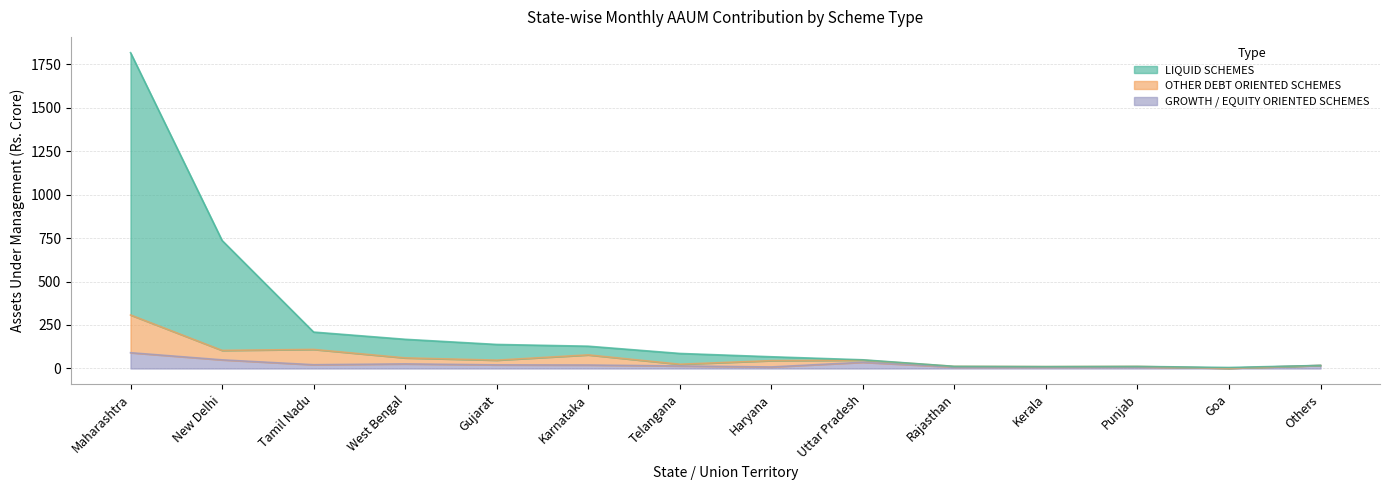

The GROWTH / EQUITY ORIENTED SCHEMES series shows 21.0 at Uttar Pradesh. True or false?

False